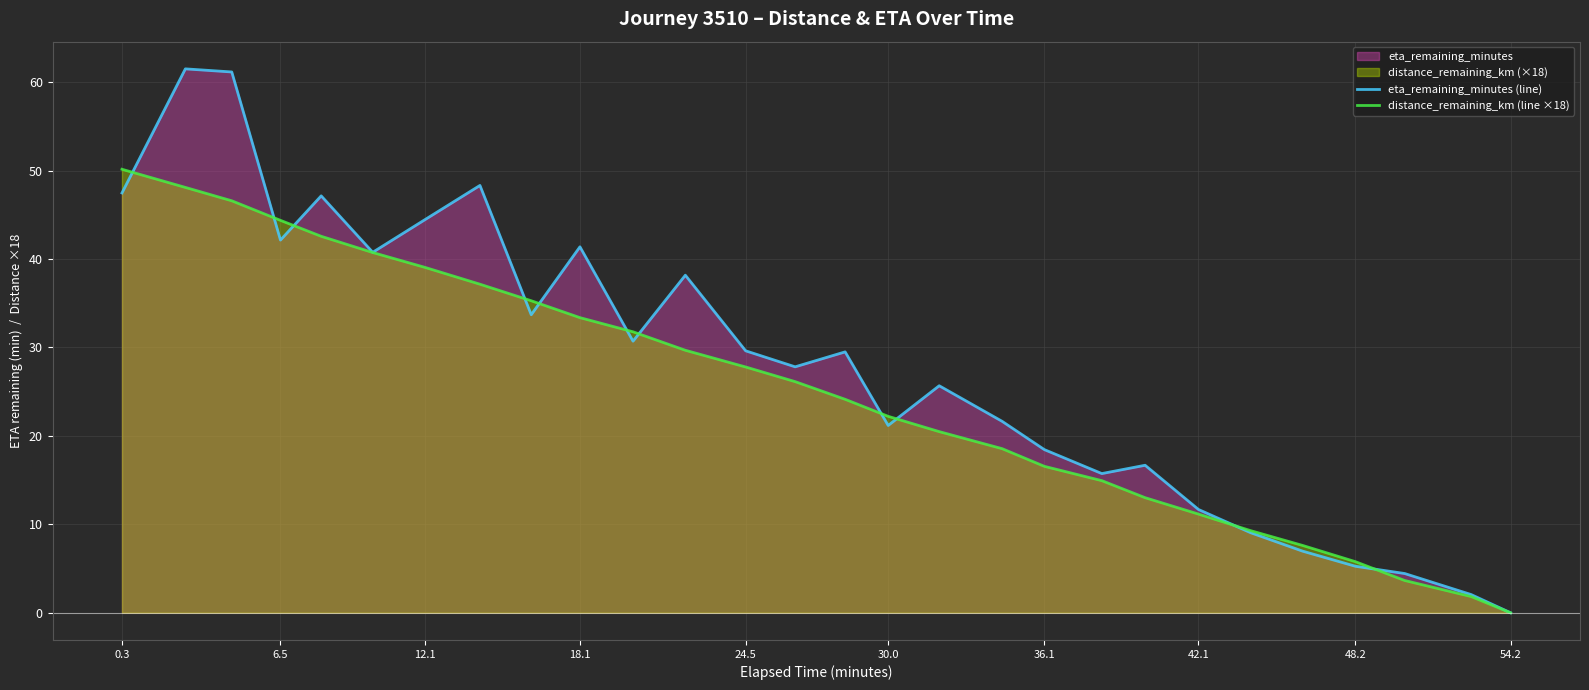

What is the greatest value displayed?

61.5